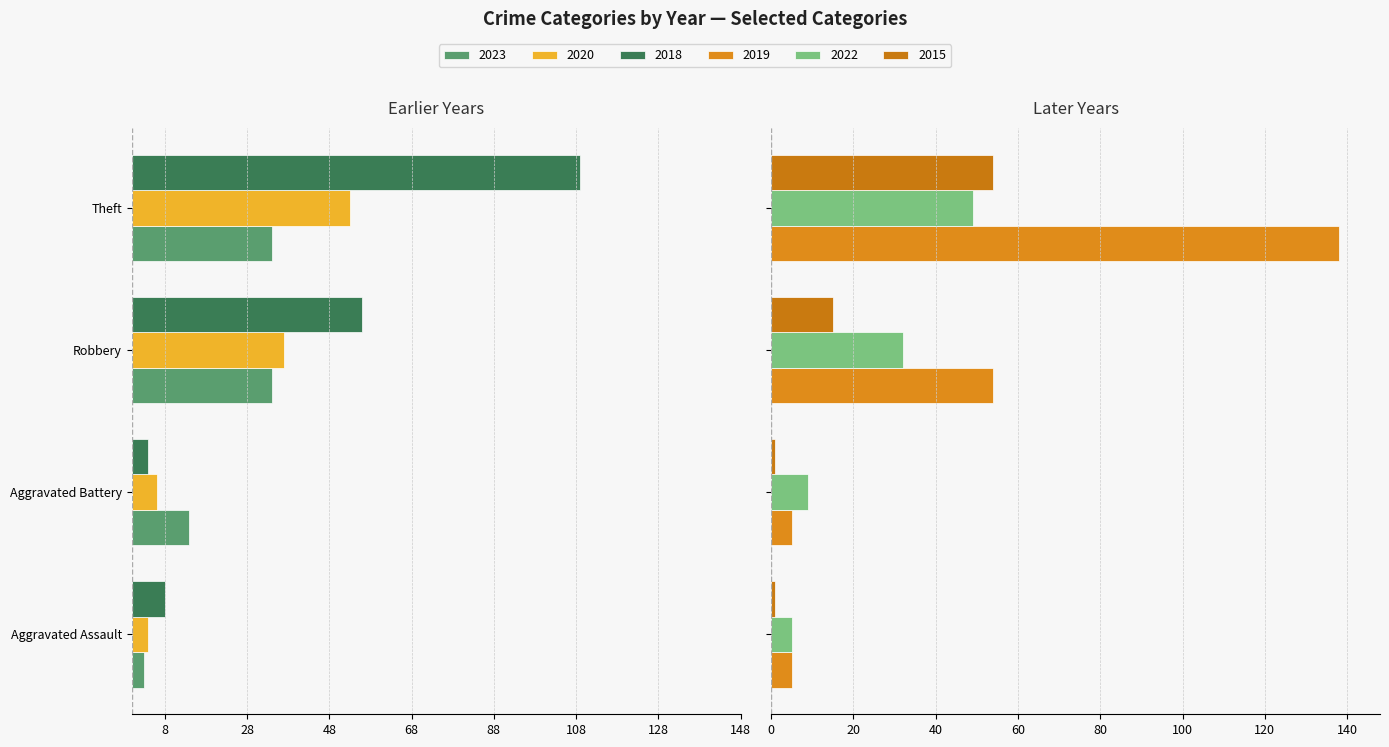

Reading right to left, list all the values displayed in this chart.

2023: -34	-34	-14	-3
2020: -53	-37	-6	-4
2018: -109	-56	-4	-8
2019: 138	54	5	5
2022: 49	32	9	5
2015: 54	15	1	1